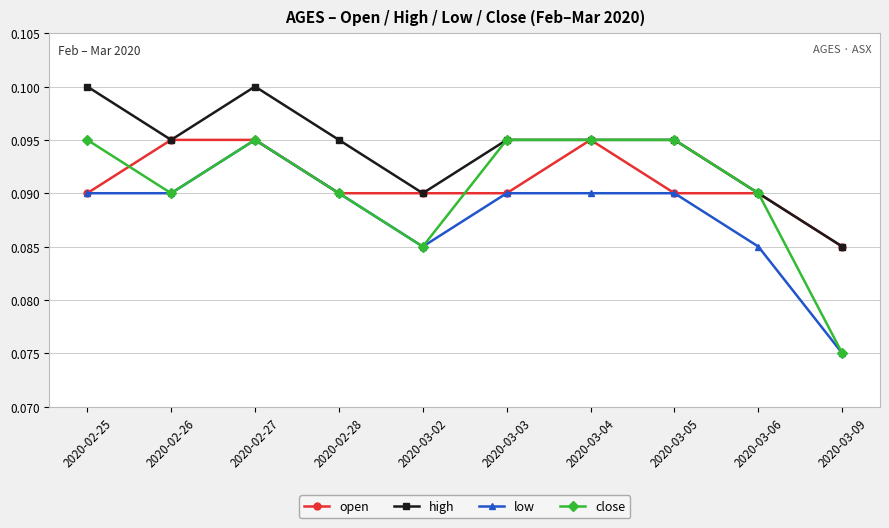

At which label does close reach its minimum?

2020-03-09